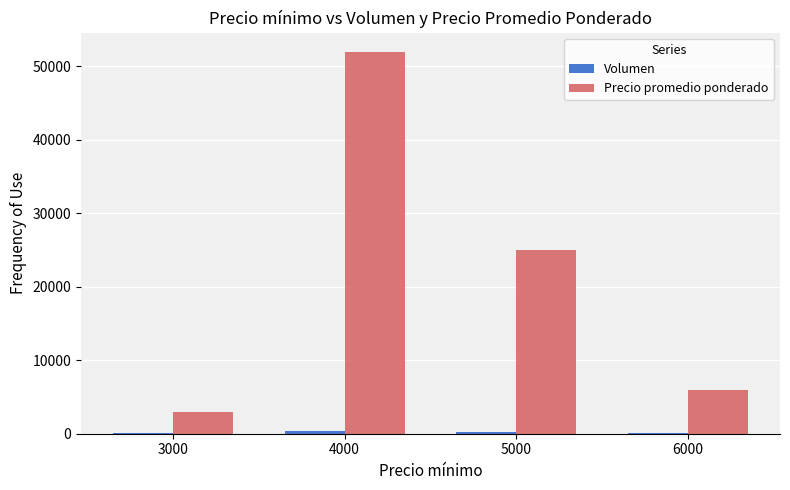

Which series has the largest total across all categories?

Precio promedio ponderado